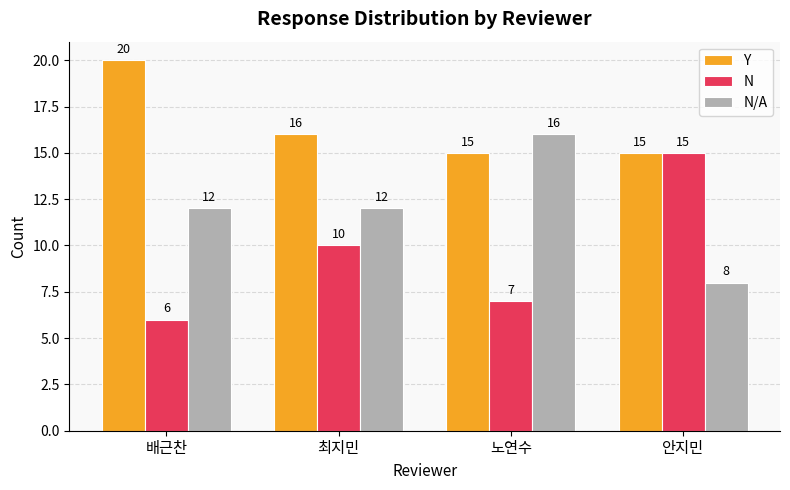

Between 최지민 and 안지민, which series saw the biggest shift?

N